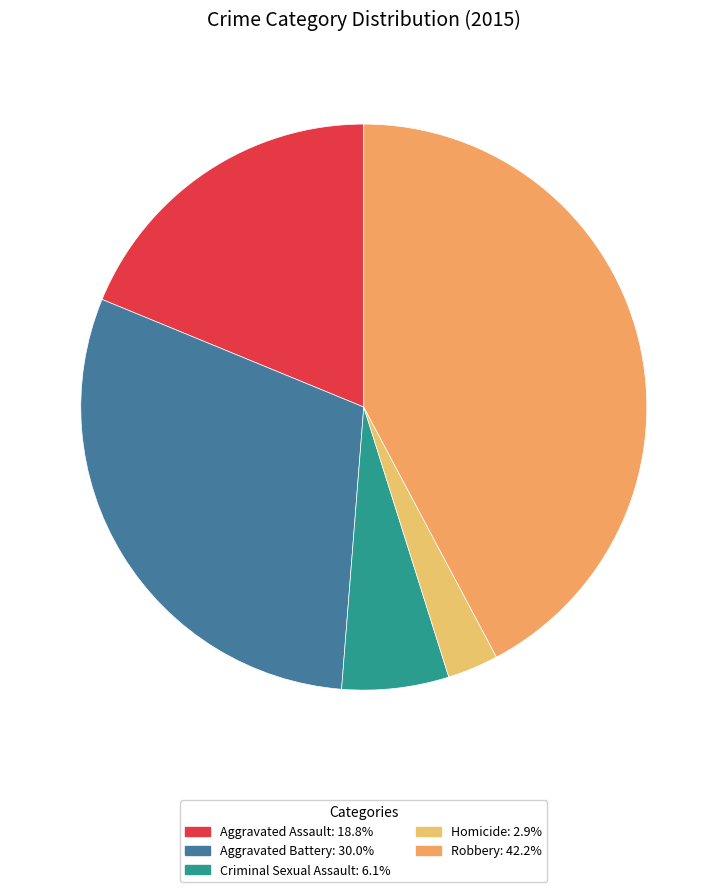

Does any single category account for the majority?

No